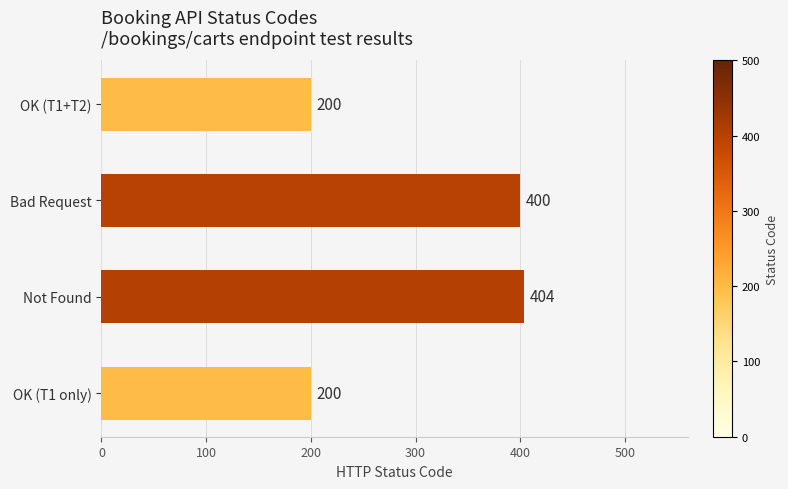

Reading bottom to top, list all the values displayed in this chart.

OK (T1 only)=200	Not Found=404	Bad Request=400	OK (T1+T2)=200